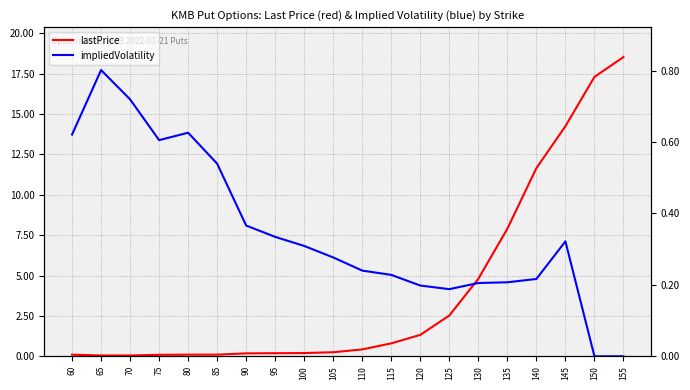

How many categories are shown in the chart?

20